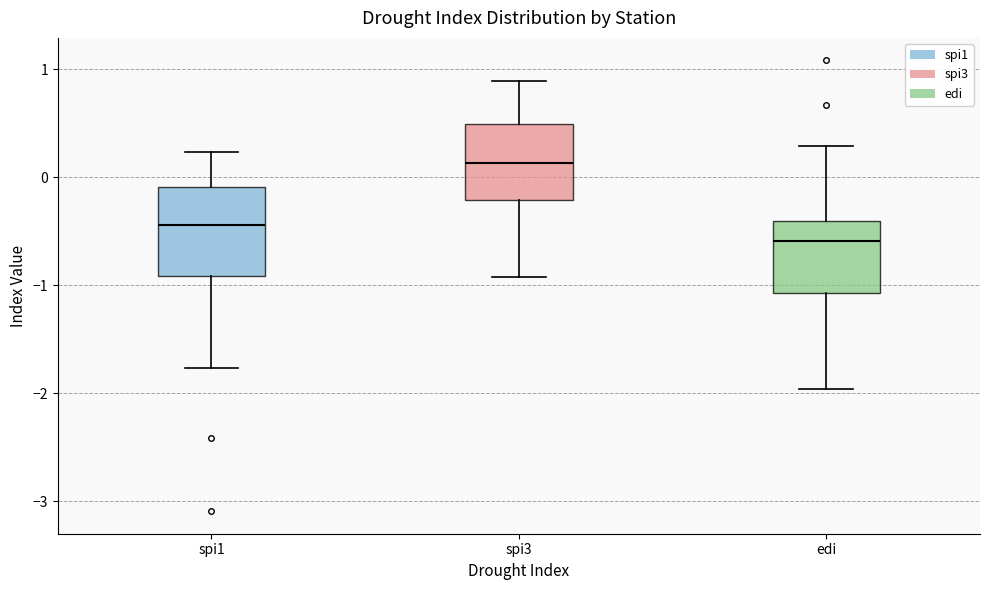

Reading left to right, read every box against the y-axis: the position of its median line, the range the box covers, and the ends of its whiskers. The values are not printed on the chart, so give them approximately, as read against the axis.

spi1: median -0.4, box -0.9 to -0.1, whiskers -1.8 to 0.2
spi3: median 0.1, box -0.2 to 0.5, whiskers -0.9 to 0.9
edi: median -0.6, box -1.1 to -0.4, whiskers -2.0 to 0.3